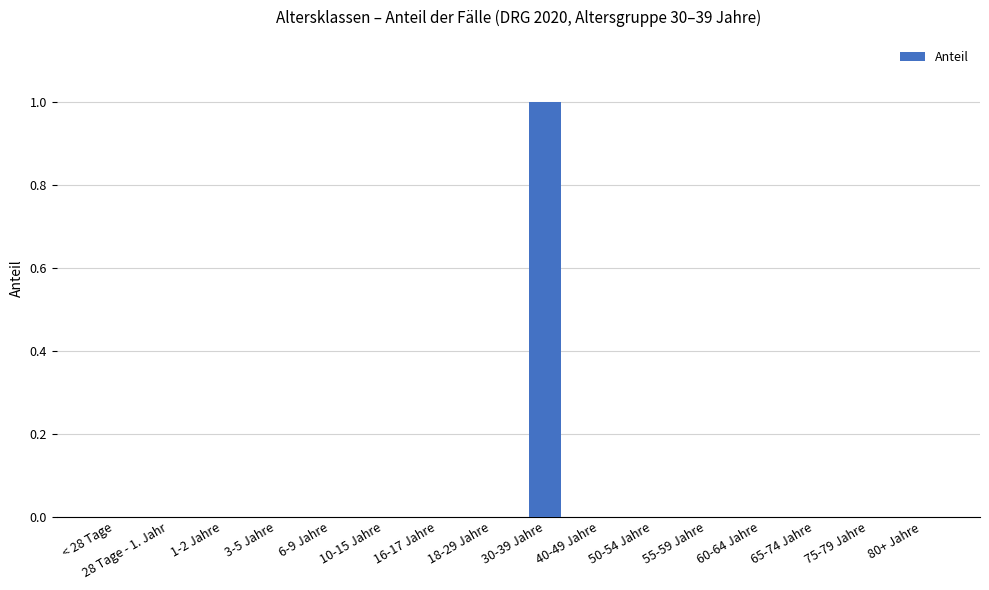

Count the values in the range 0 to 1.

16